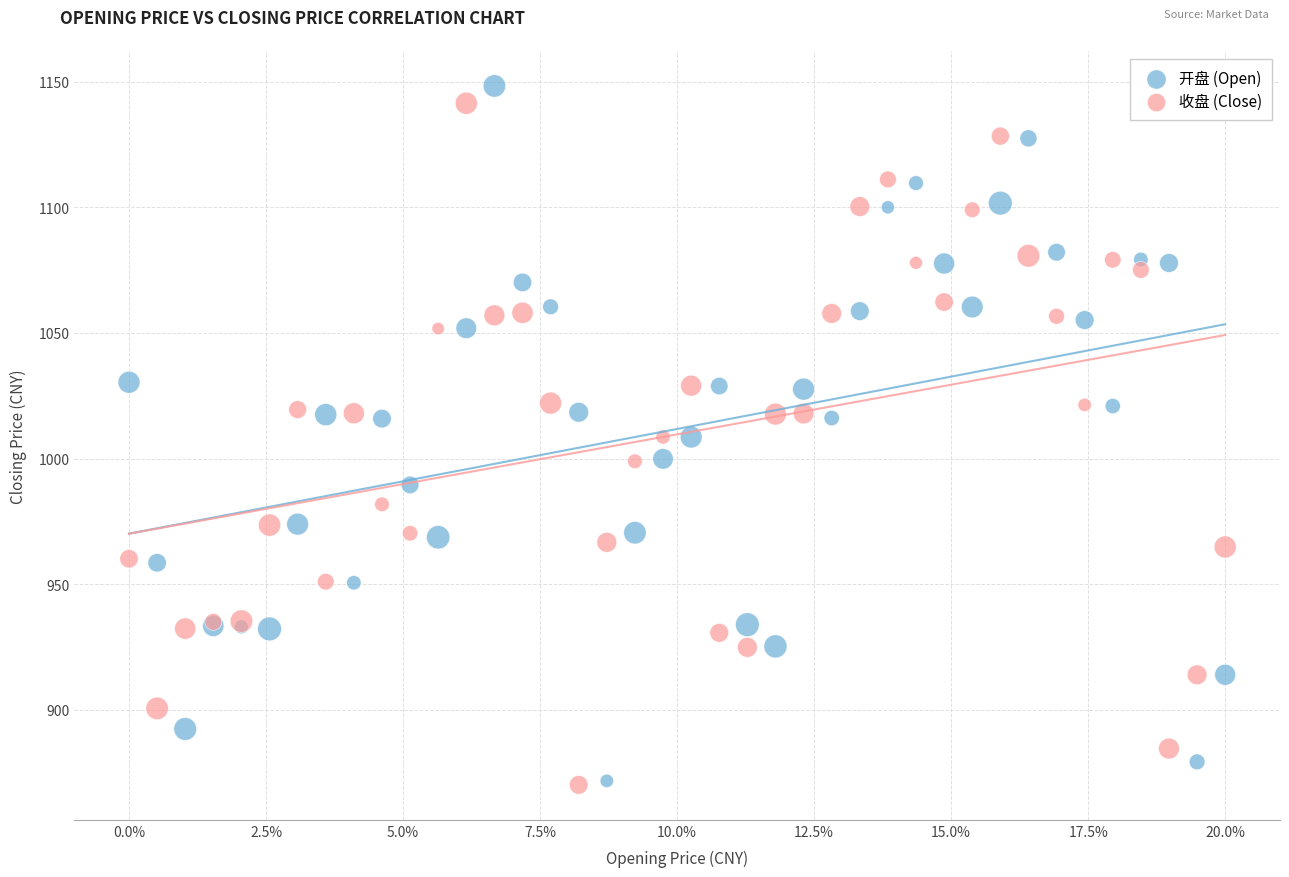

Which series has the largest Y range (max minus min)?

开盘 (Open)